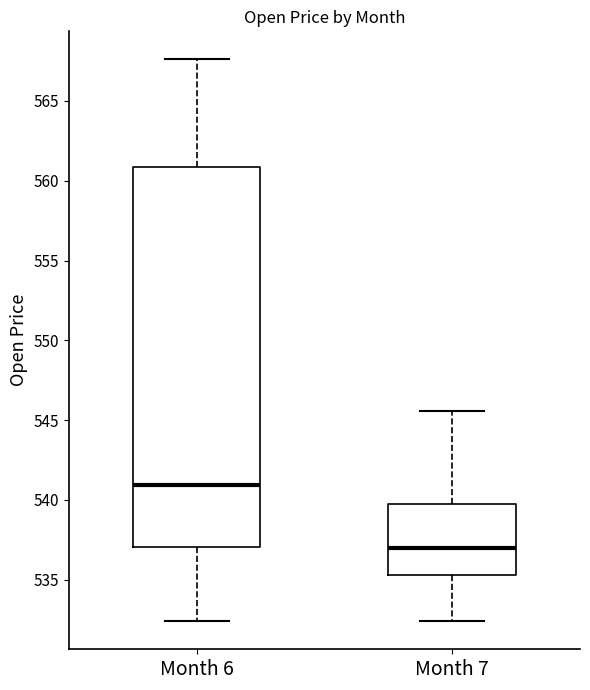

Which box has the lowest median line?

Month 7